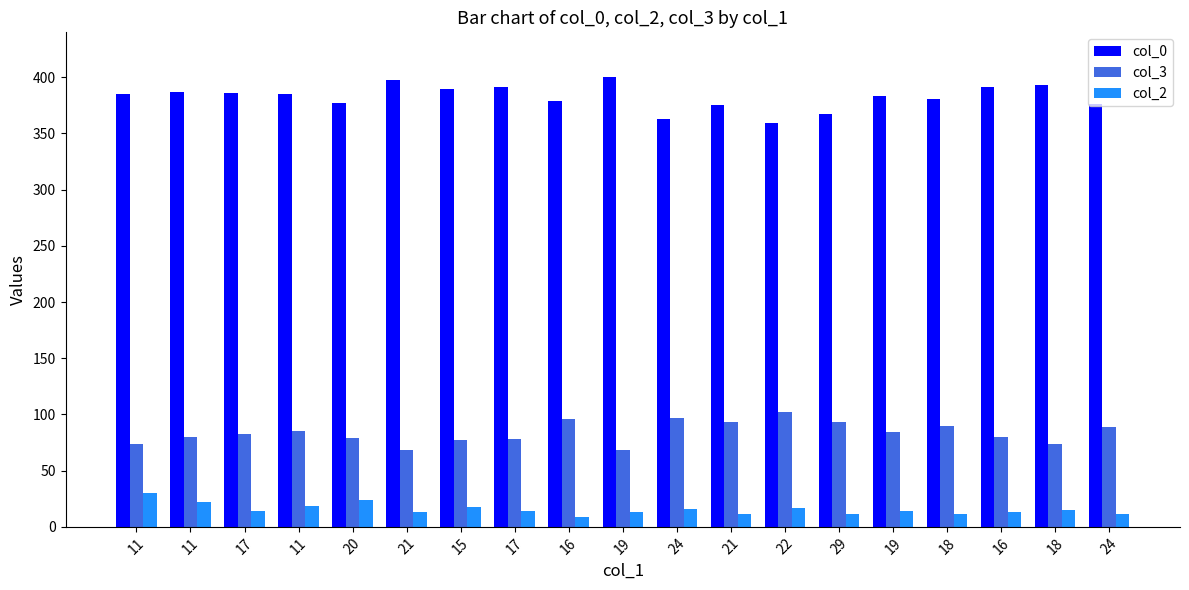

What is the total value across all series at 22?

478